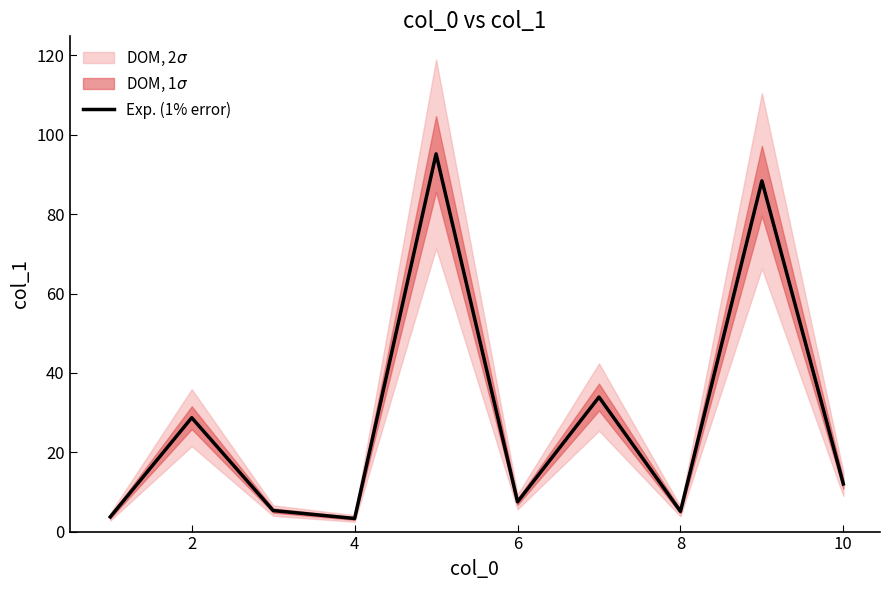

The Exp. (1% error) series shows 3.3 at 4. True or false?

True